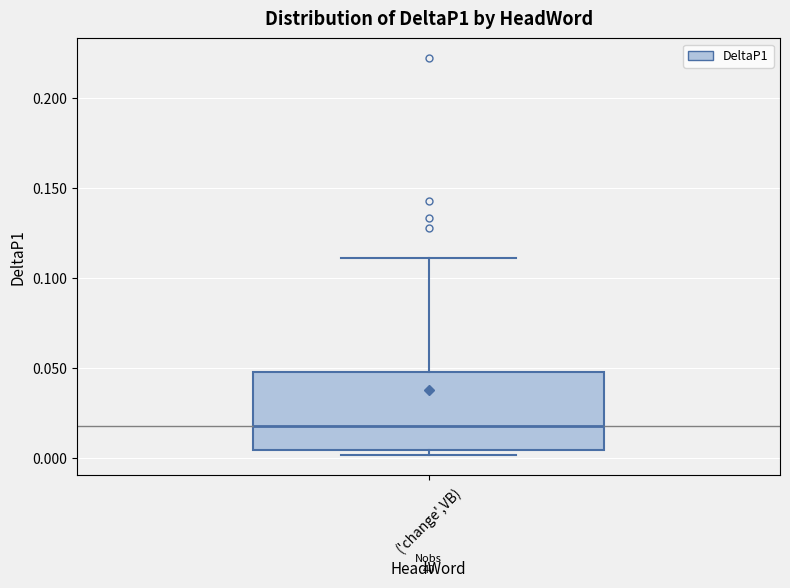

Transcribe this box plot: give where the median line is, the range the box spans, and where the two whiskers end, as read against the y-axis. The values are not printed on the chart, so give them approximately, as read against the axis.

median 0.015, box 0.005 to 0.045, whiskers 0.000 to 0.110